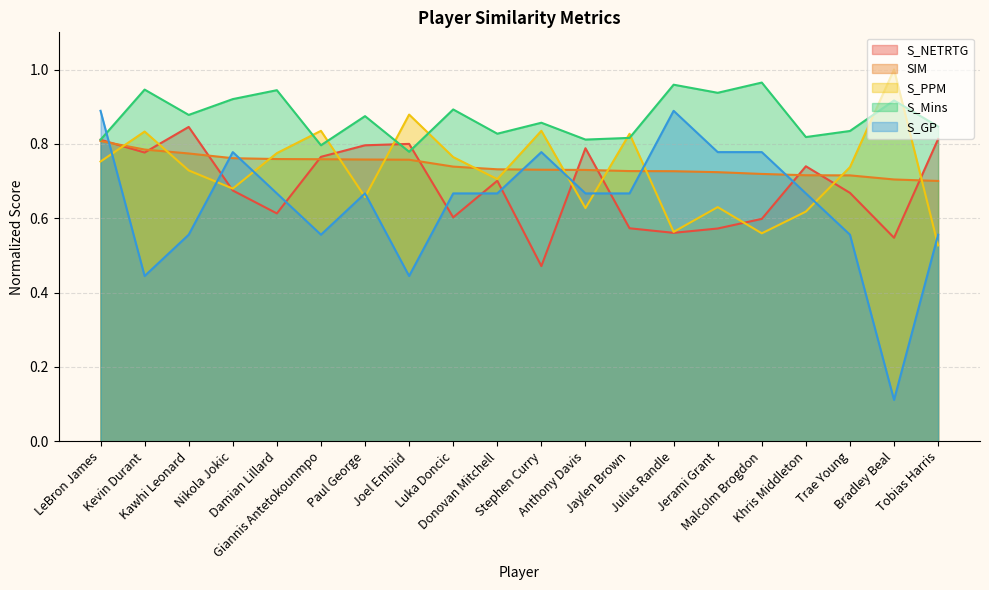

Is the value of S_PPM at Trae Young greater than the value of SIM at Giannis Antetokounmpo?

No